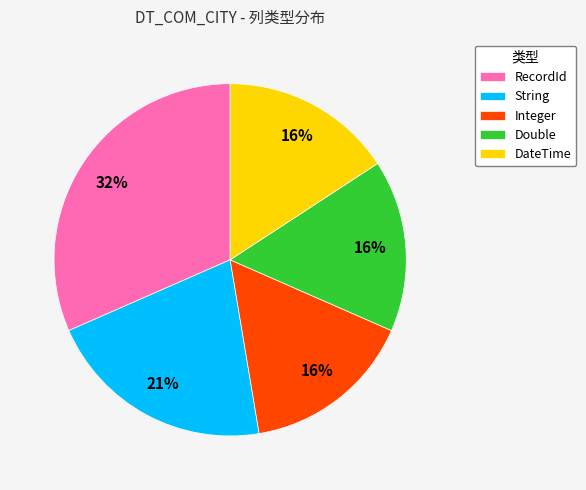

Combined, do String and RecordId account for over 50%?

Yes